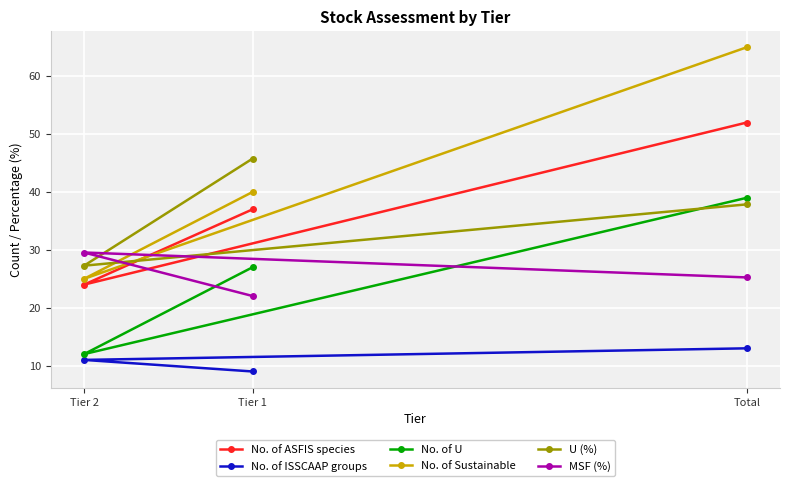

Which has a higher value, Tier 2 or Tier 1?

Tier 1